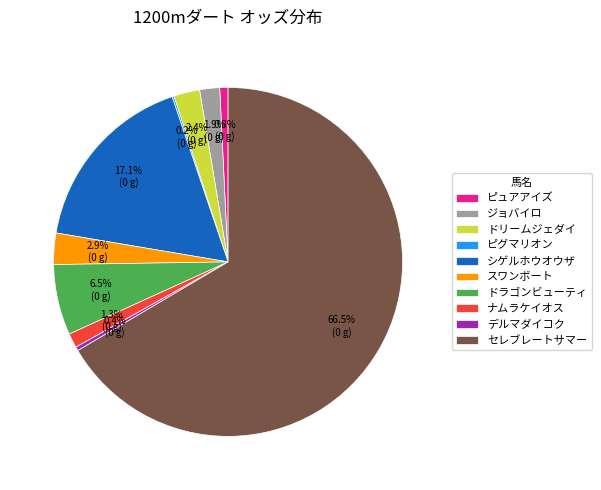

Which slice is the largest?

セレブレートサマー